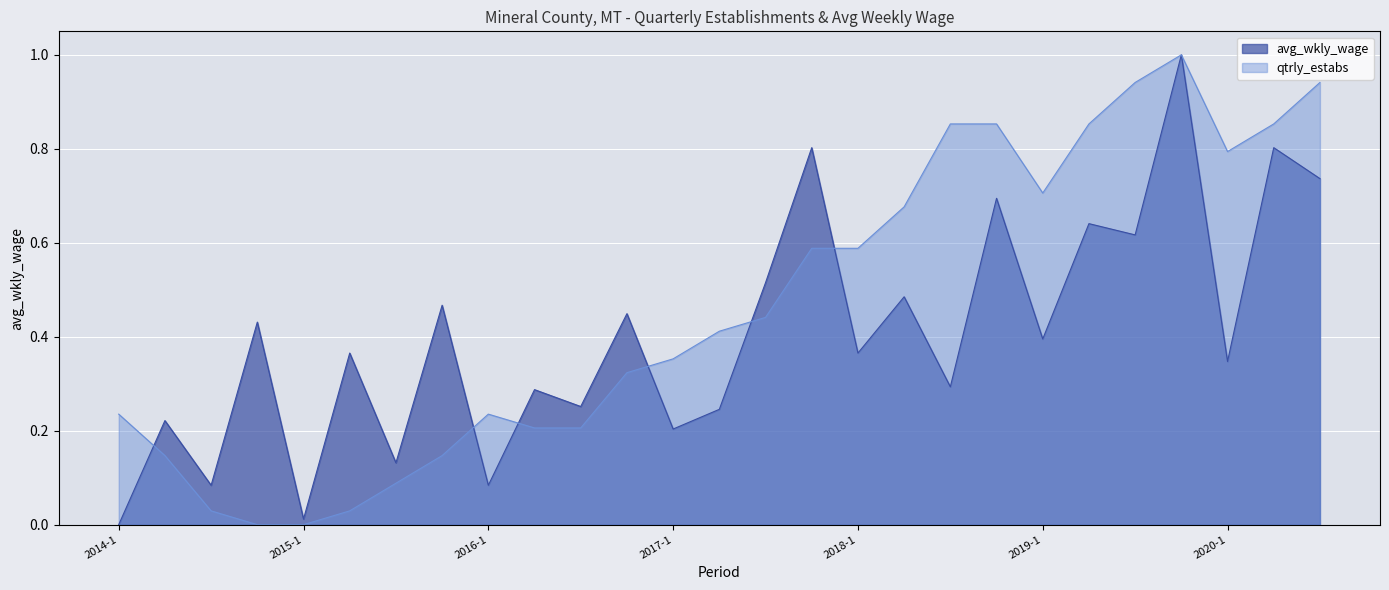

True or false: qtrly_estabs has a value of 0.6 at 2015-1.

False